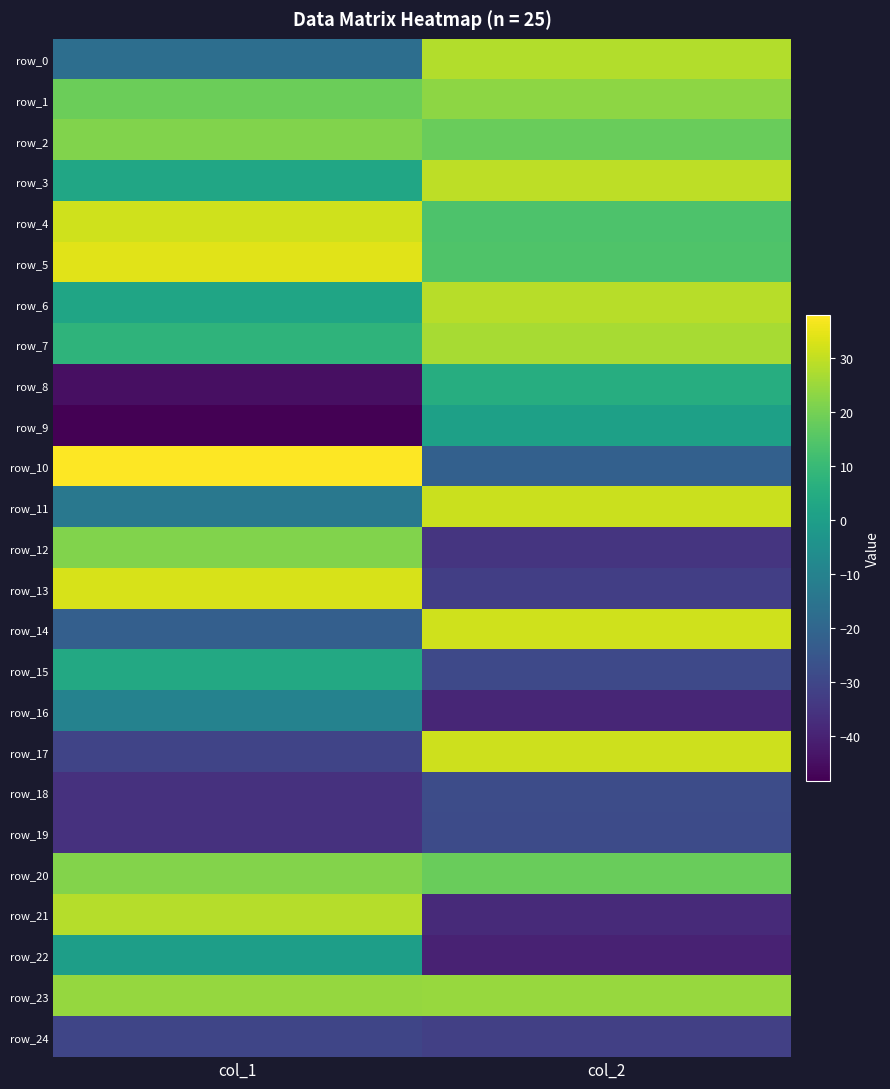

What is the sum of the row_5 values at col_2 and col_1?

48.2